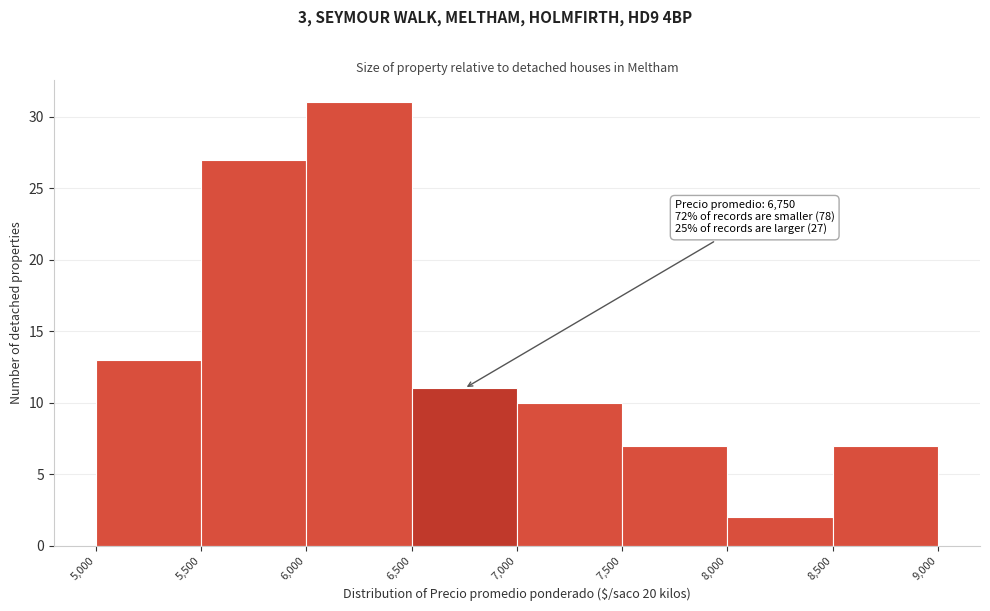

Over which range of the x-axis is the bar tallest?

6,000 to 6,500